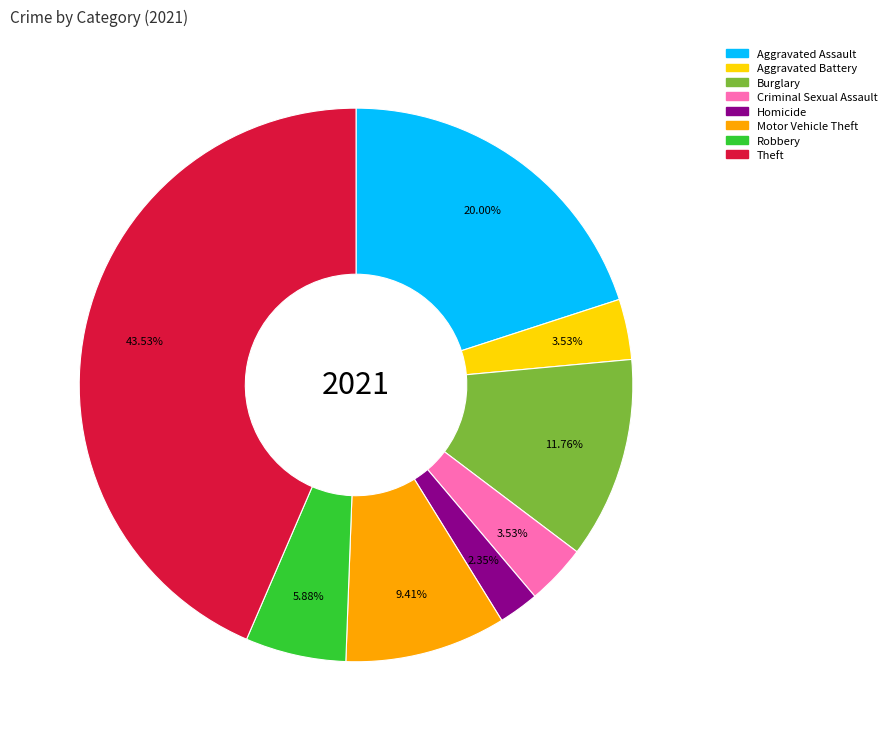

Does any single category account for the majority?

No